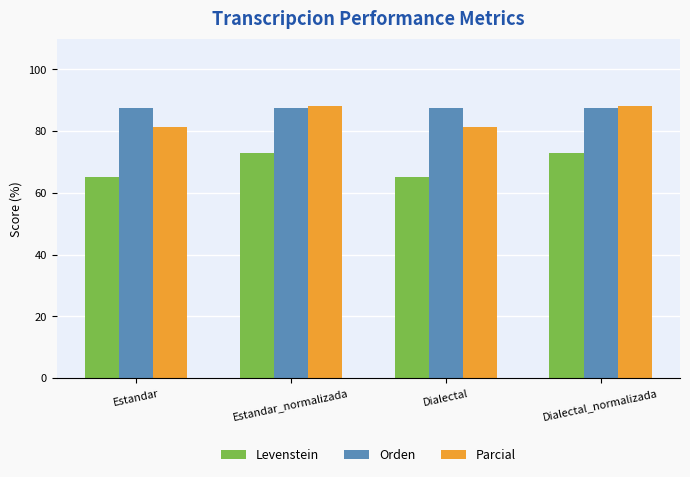

List the series in order of their overall mean, highest first.

Orden, Parcial, Levenstein